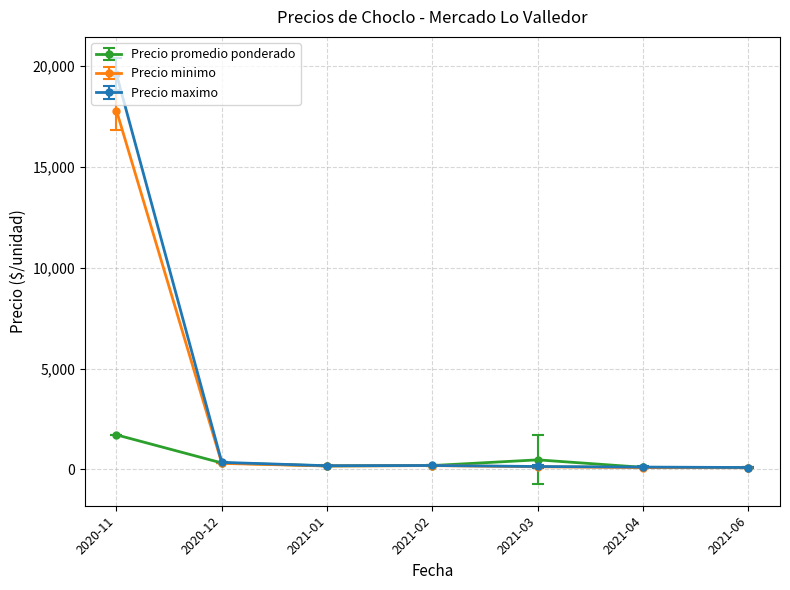

At which label does Precio maximo reach its peak?

2020-11